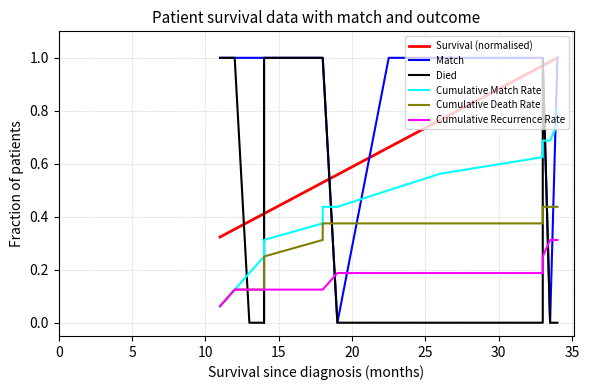

How many series are shown in this chart?

6